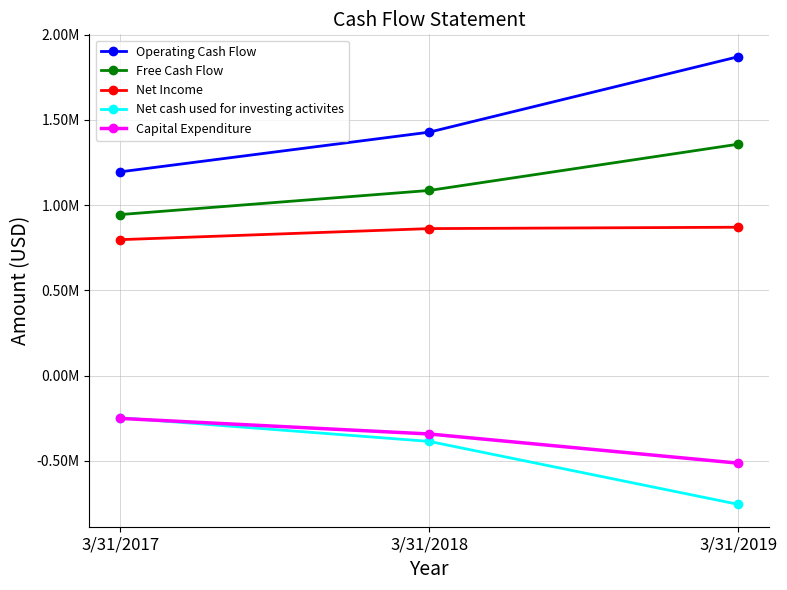

What are all the series names shown in the legend?

Operating Cash Flow, Free Cash Flow, Net Income, Net cash used for investing activites, Capital Expenditure